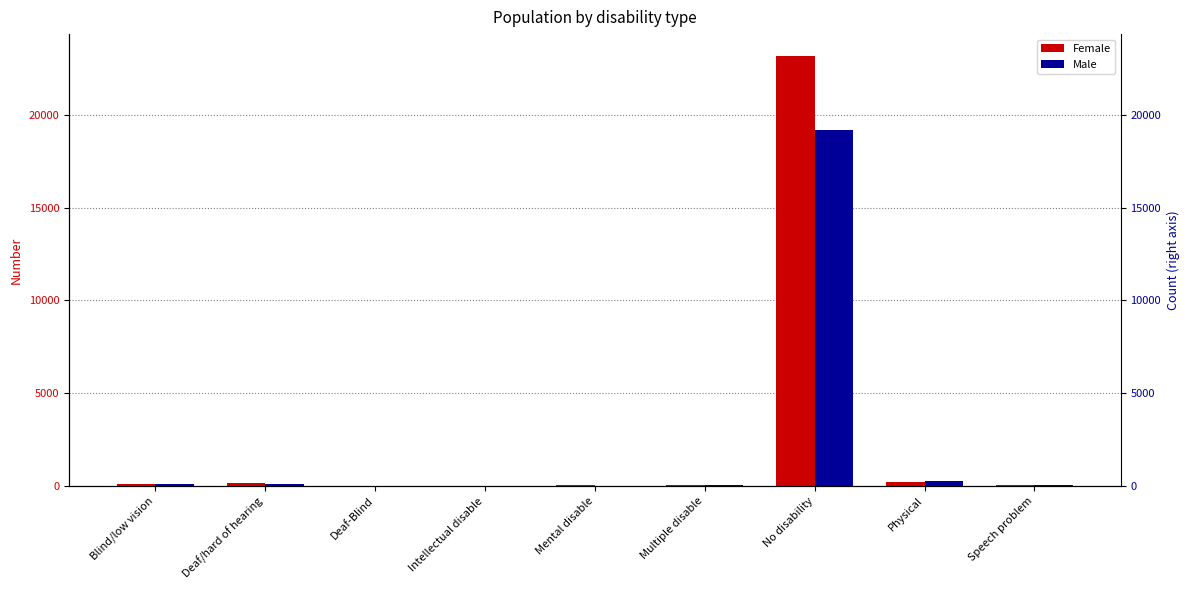

Which label corresponds to the largest value in the chart?

No disability